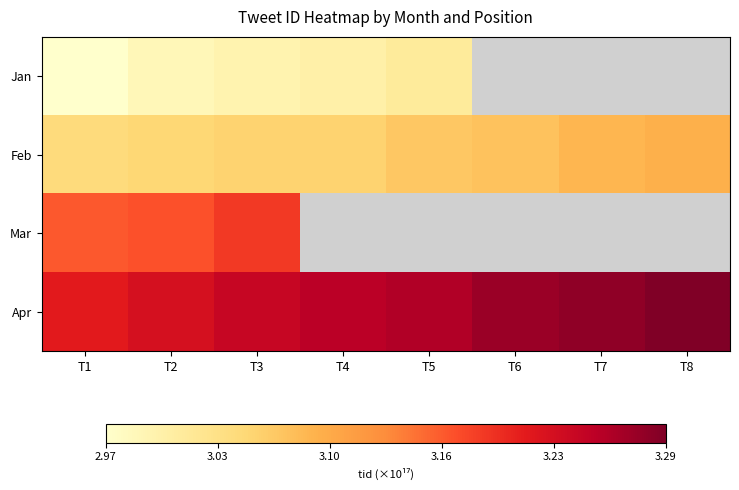

The value of Mar at T2 is 316883037017219072.0. True or false?

True